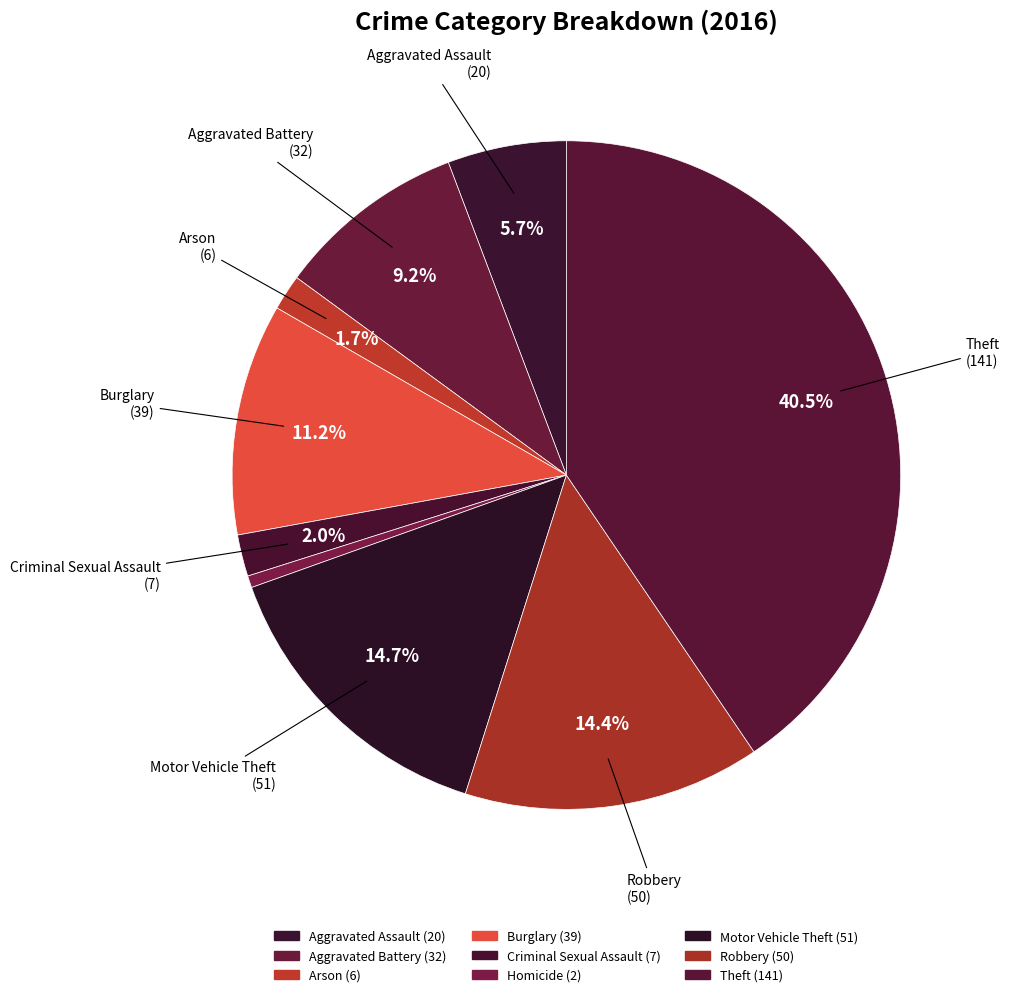

To the nearest percent, what is the combined percentage of Aggravated Assault and Homicide?

6%